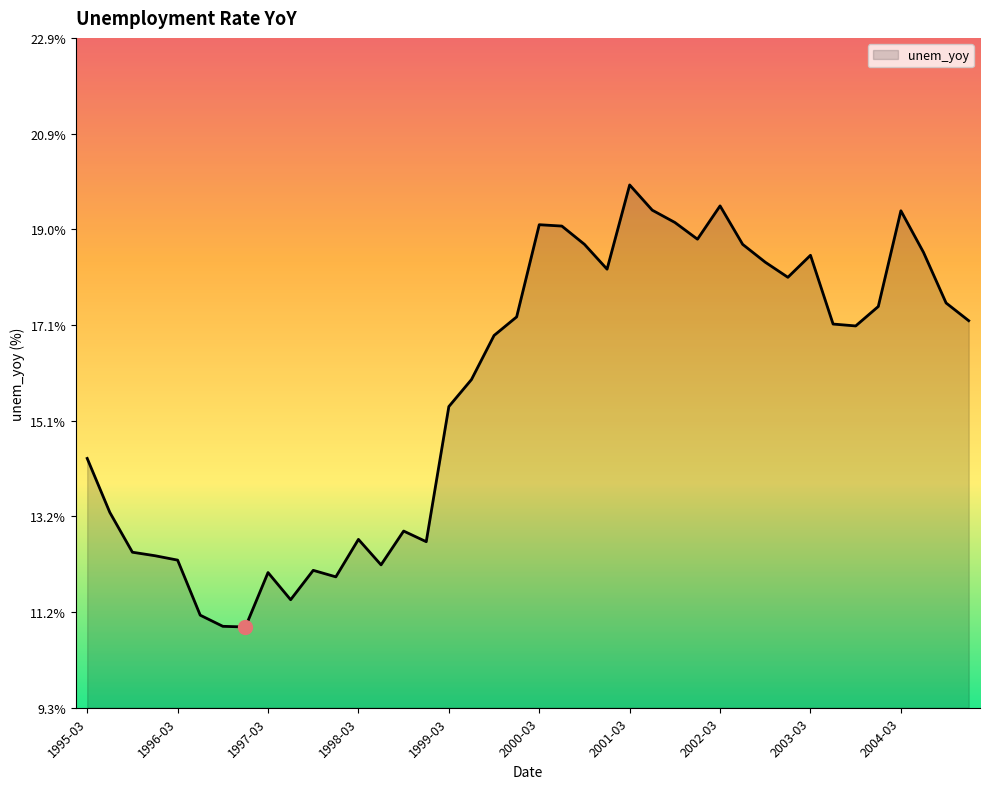

What is the difference between the maximum and minimum values?

9.0